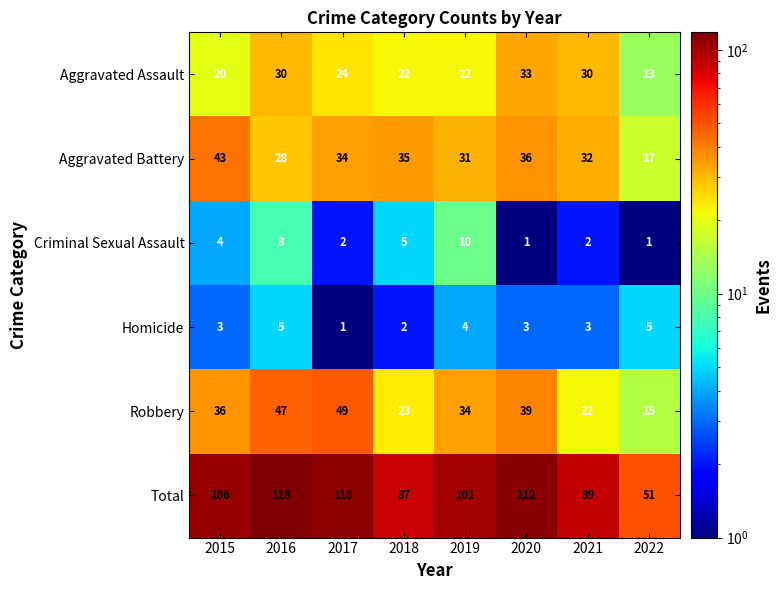

What value does the Total series have at 2022?

51